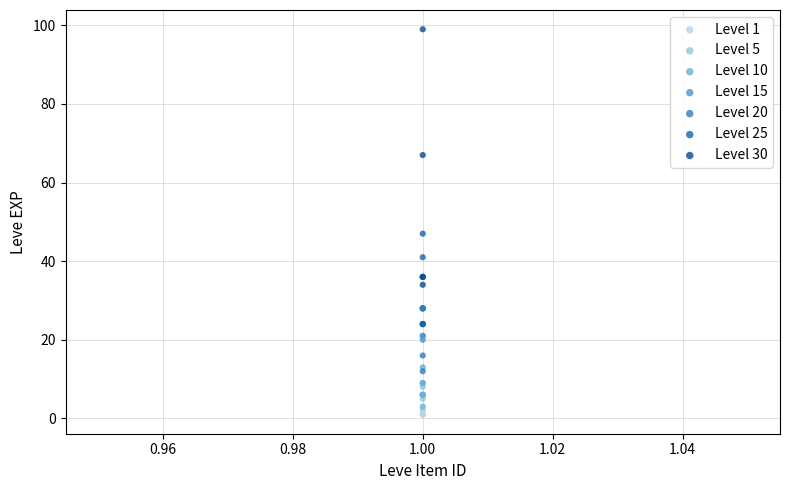

Which series has the largest Y range (max minus min)?

Level 30